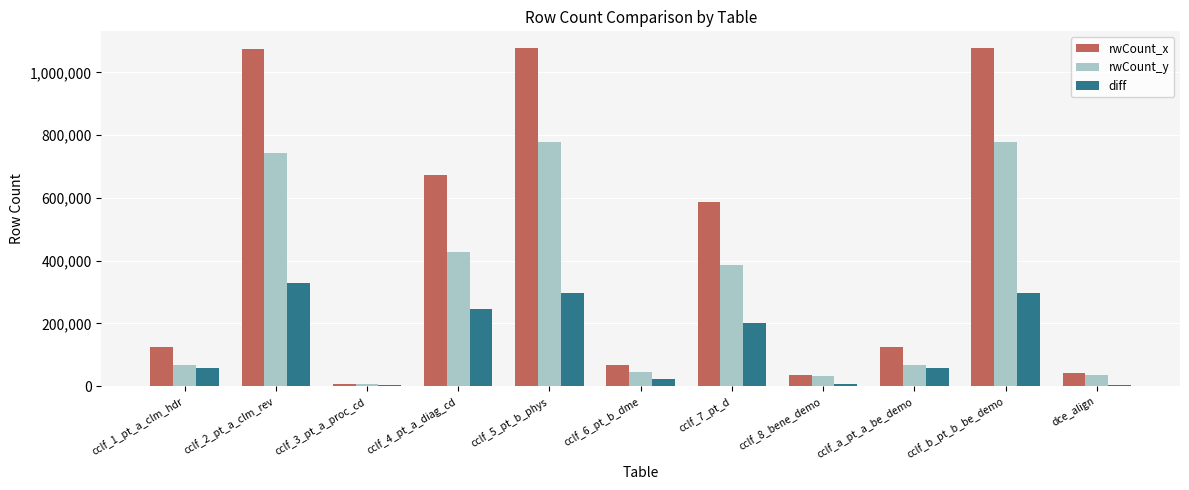

At which label is rwCount_y closest to 392454?

cclf_7_pt_d